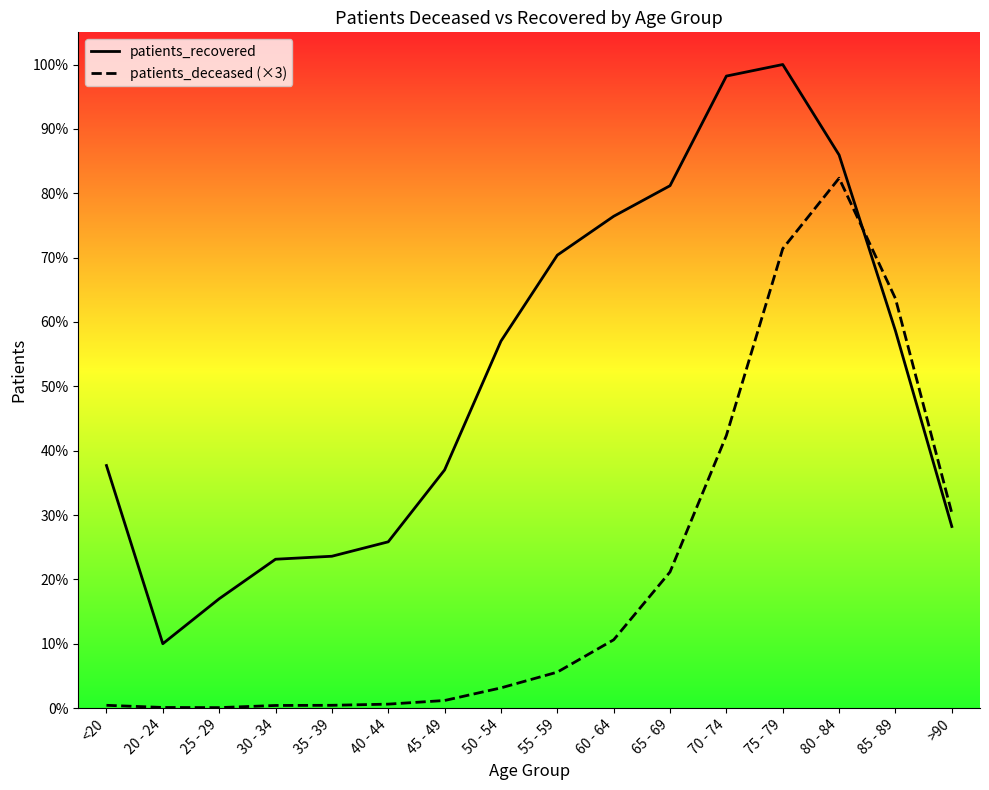

What is the label of the 5th point from the right?

70 - 74